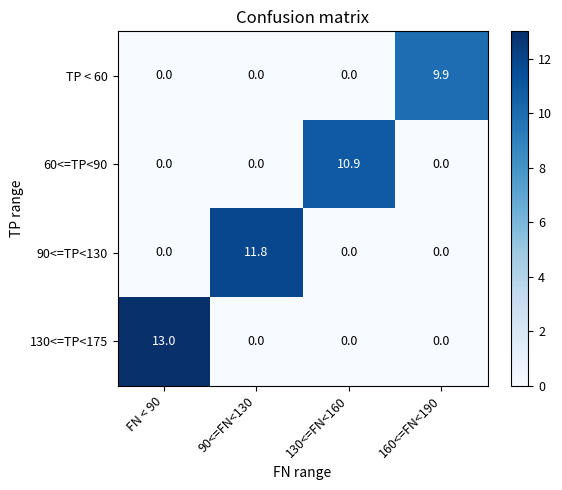

What is the spread (max minus min) of values at 90<=FN<130?

11.8